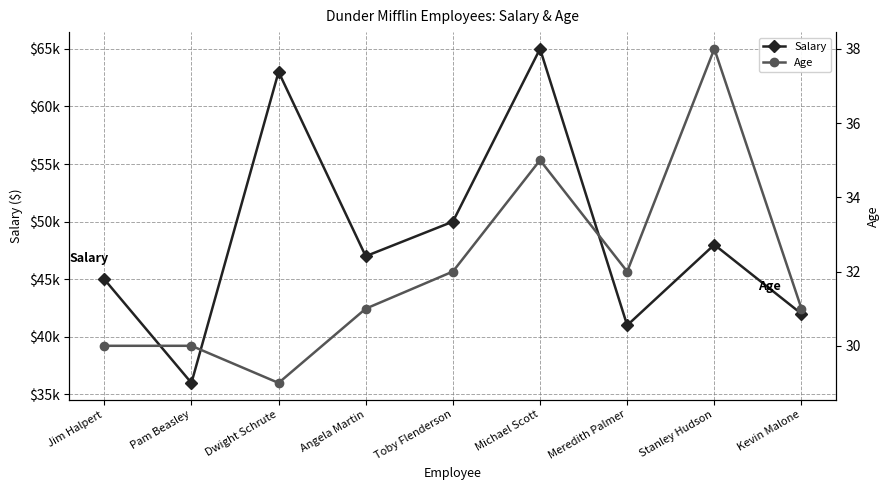

What position from the right is Dwight Schrute?

7